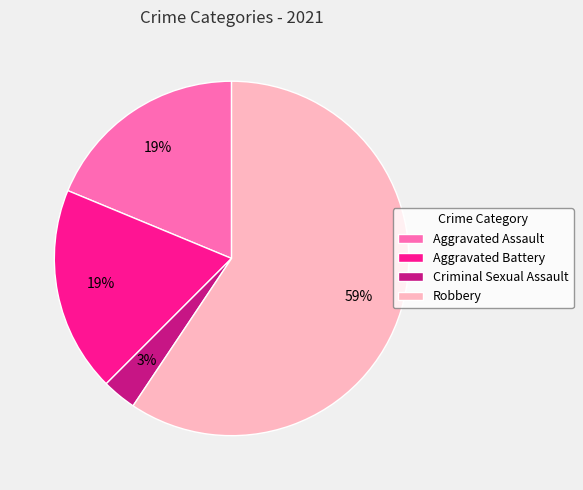

What percentage is the Aggravated Battery slice, to the nearest percent?

19%